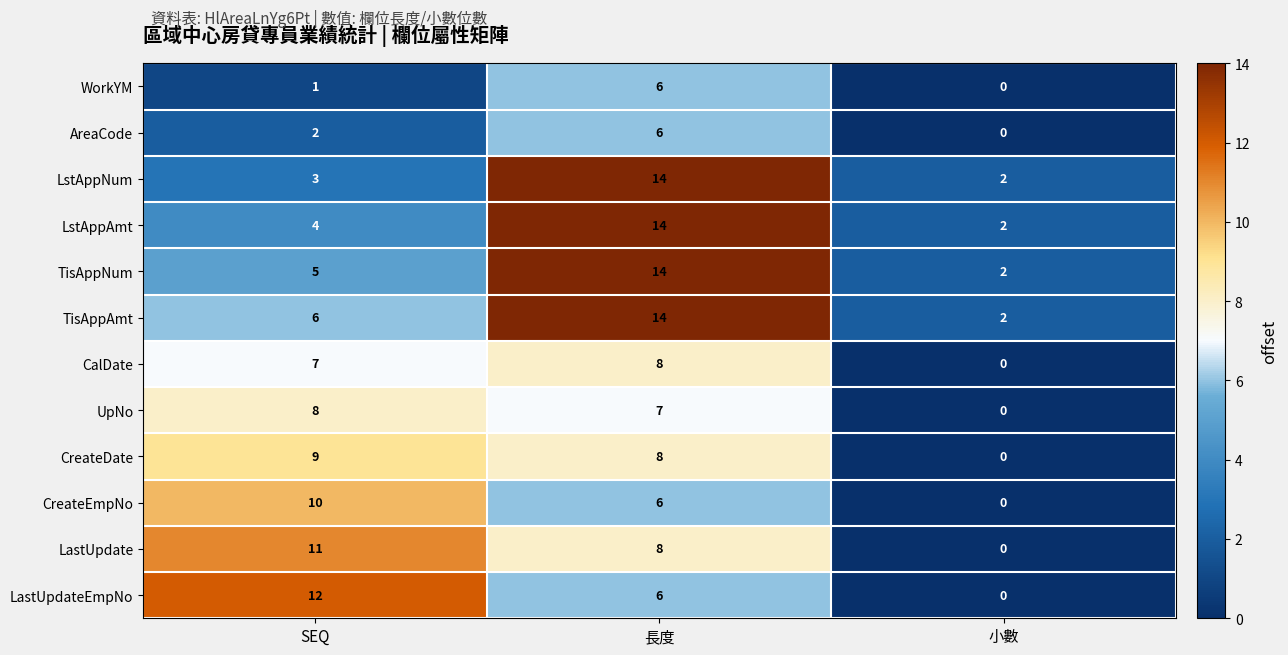

Where is LastUpdate nearest to the value 5?

長度